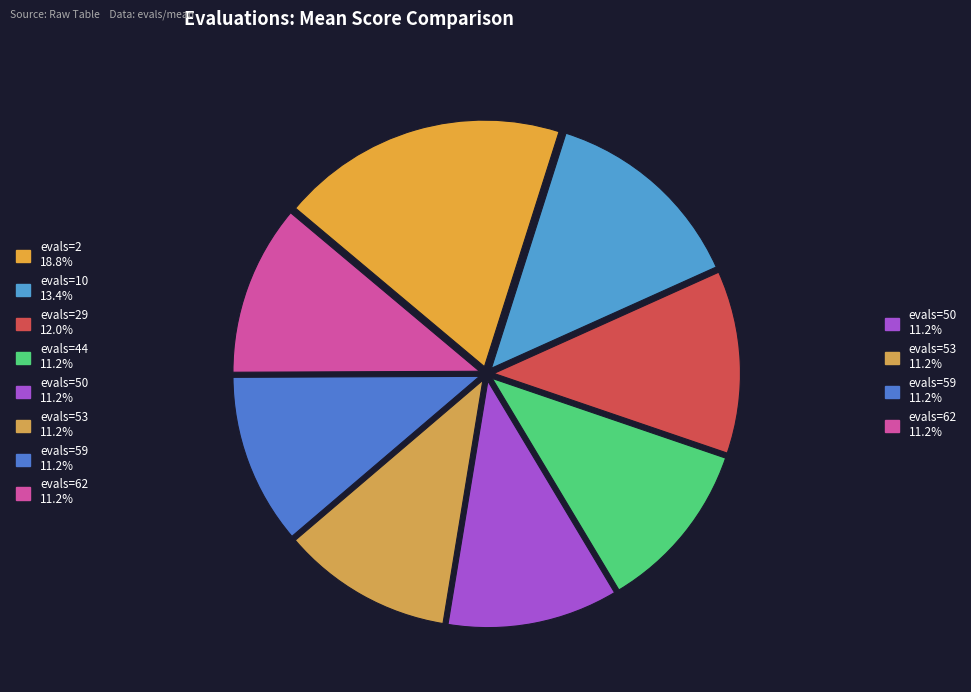

To the nearest percent, what is the difference between the largest and smallest slice percentages?

8%